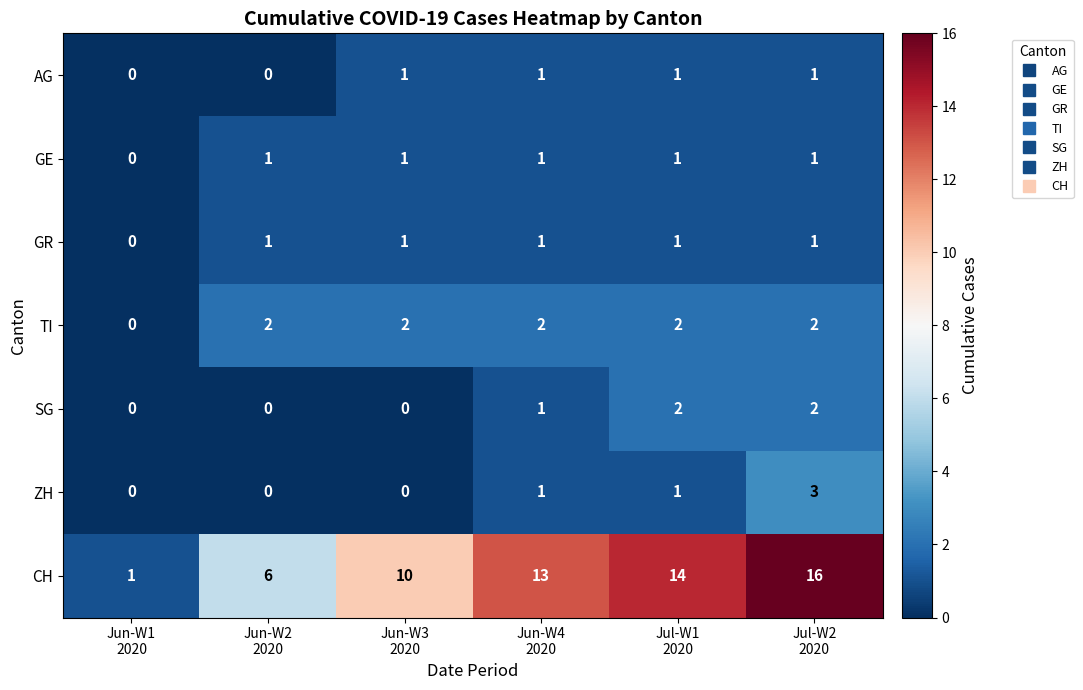

What is the maximum value shown in the chart?

16